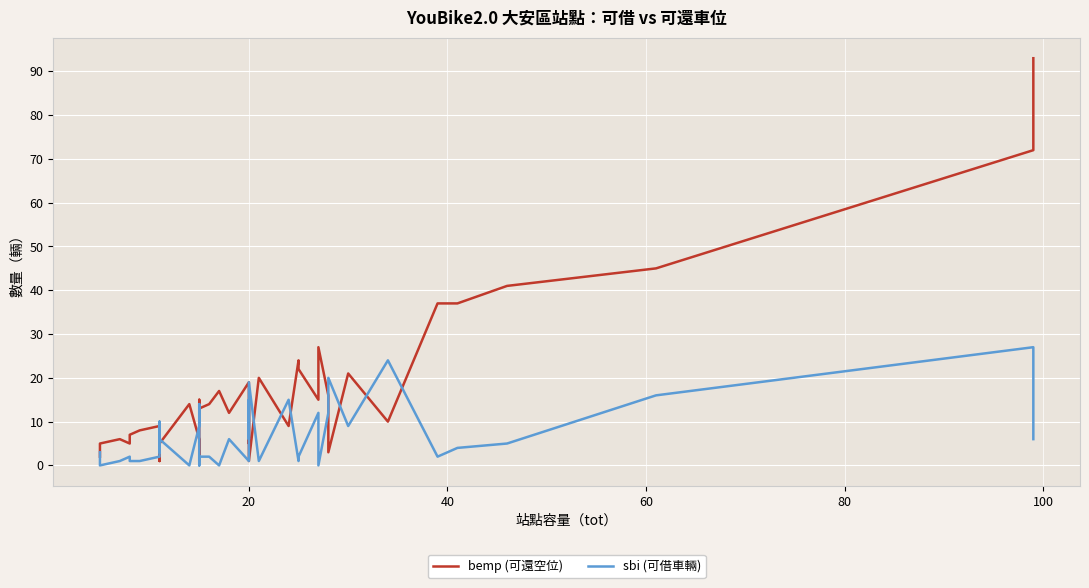

At how many categories does at least one series exceed 43?

3